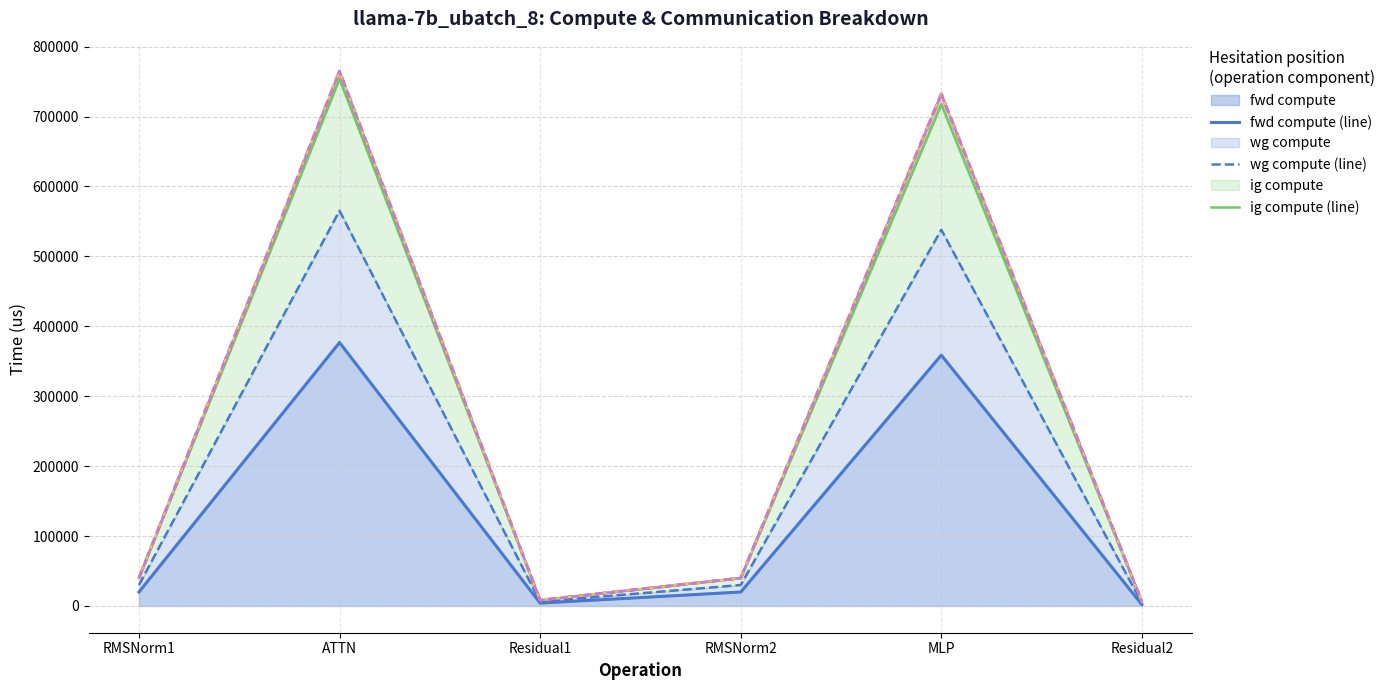

What is the label of the 3rd point from the left?

Residual1